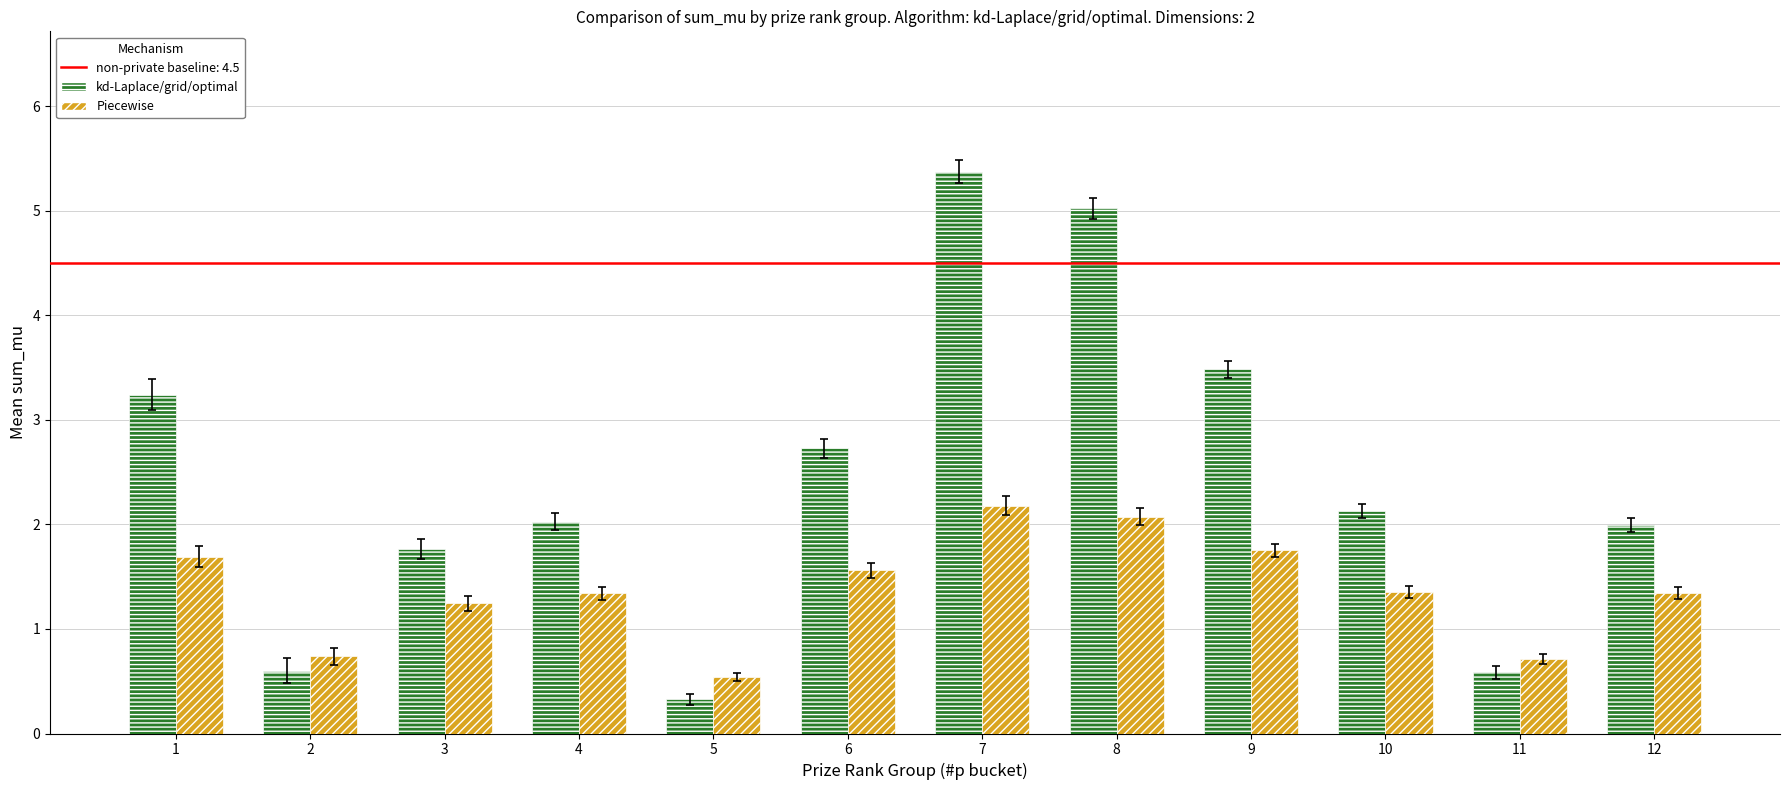

Rank the series at 5 from lowest to highest value.

kd-Laplace/grid/optimal, Piecewise